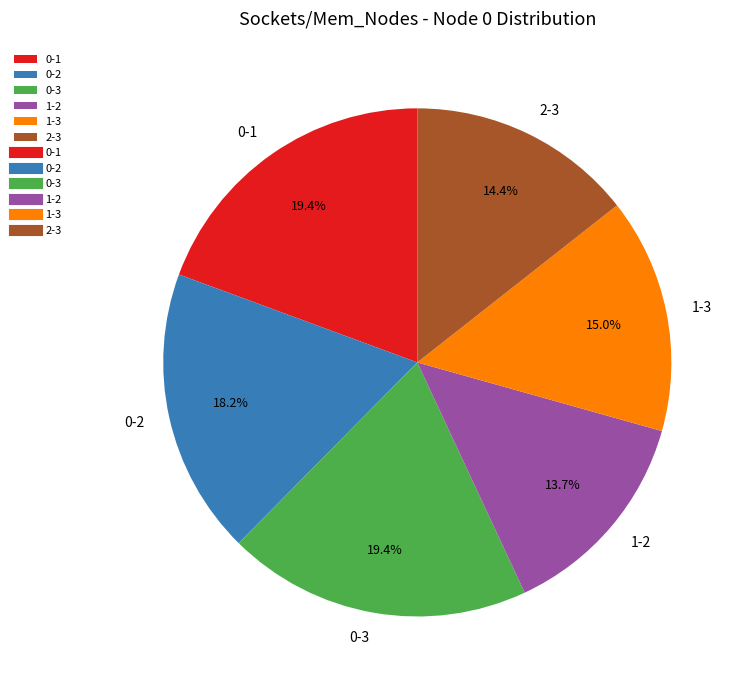

What is the smallest slice in the pie chart?

1-2